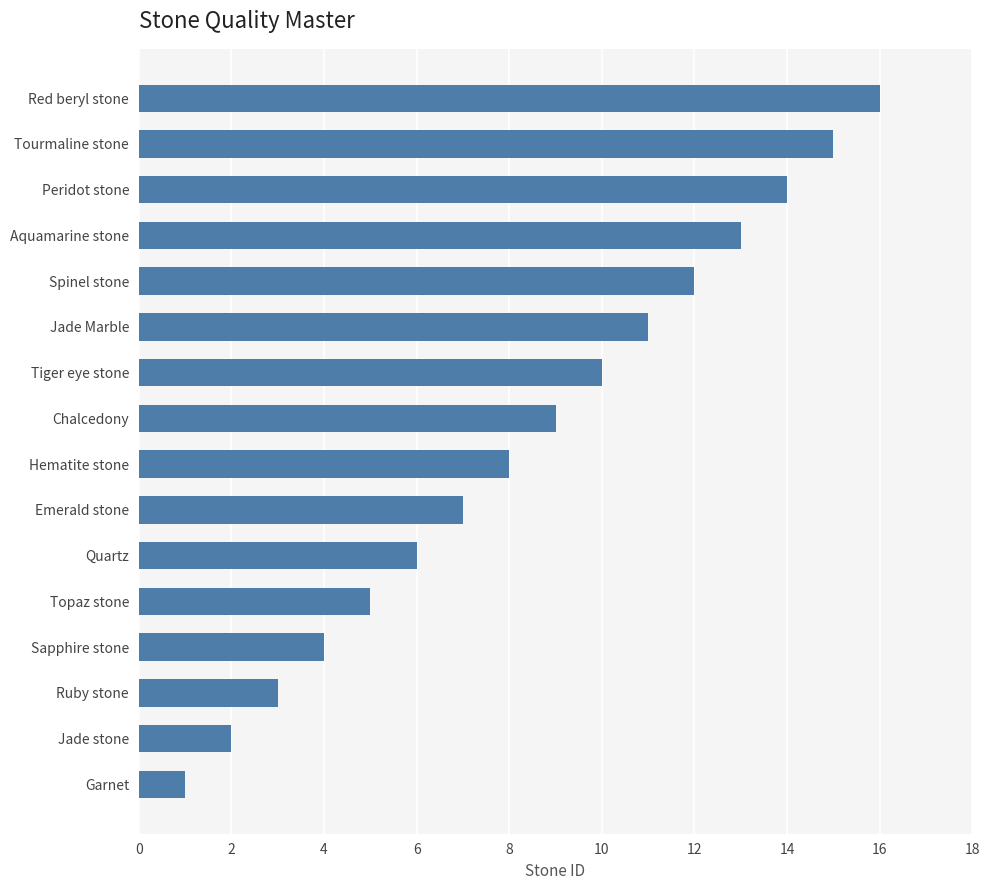

True or false: the data shows 9 at Chalcedony.

True